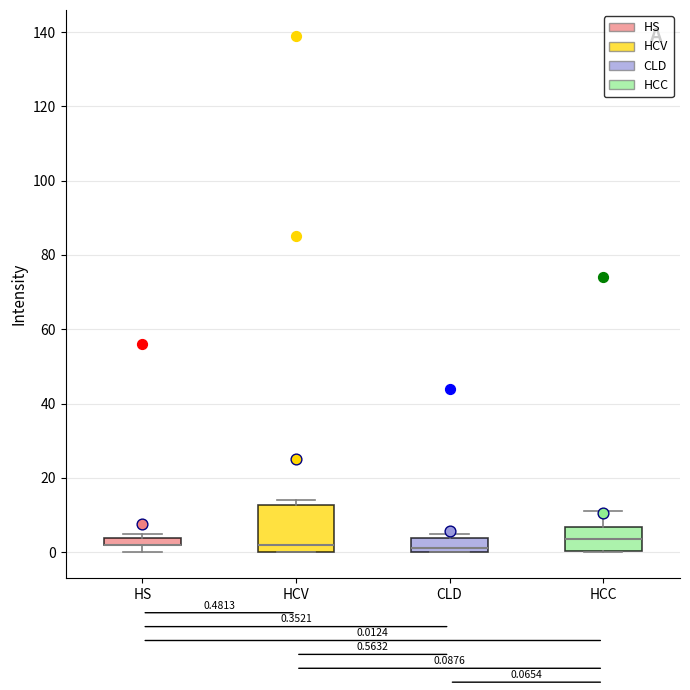

Comparing the boxes themselves (not the whiskers), which one is the tallest?

HCV